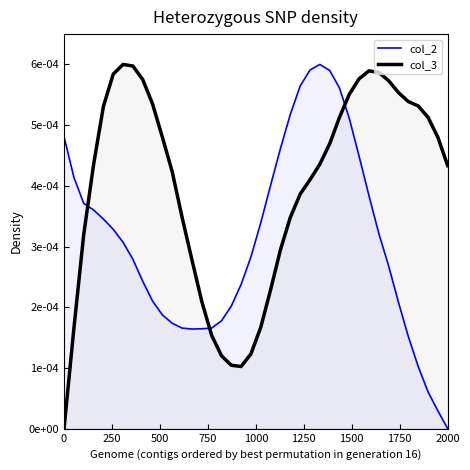

Rank the series by their average value, from lowest to highest.

col_2, col_3